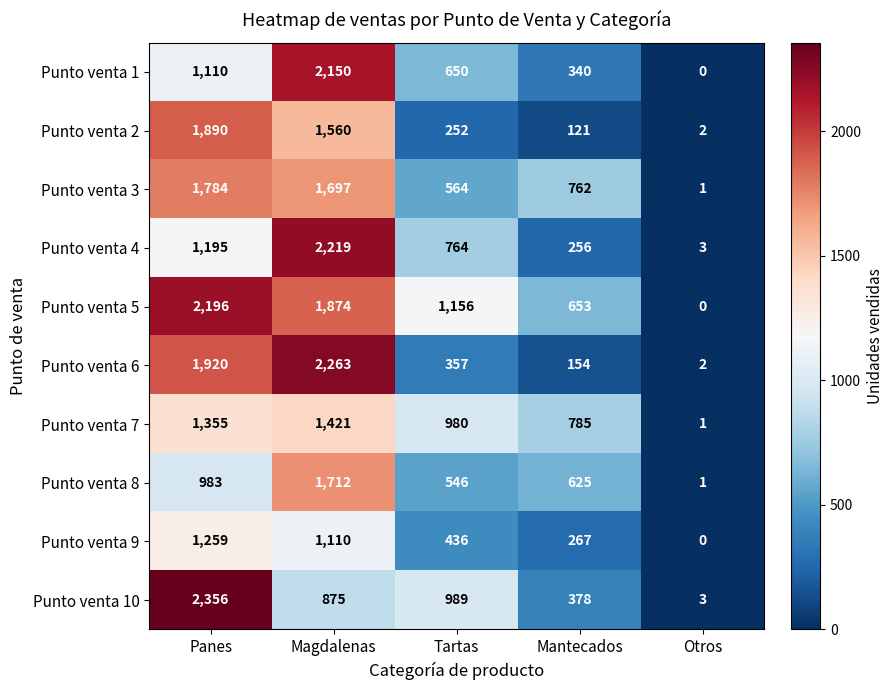

What is the sum of the Punto venta 9 values at Mantecados and Tartas?

703